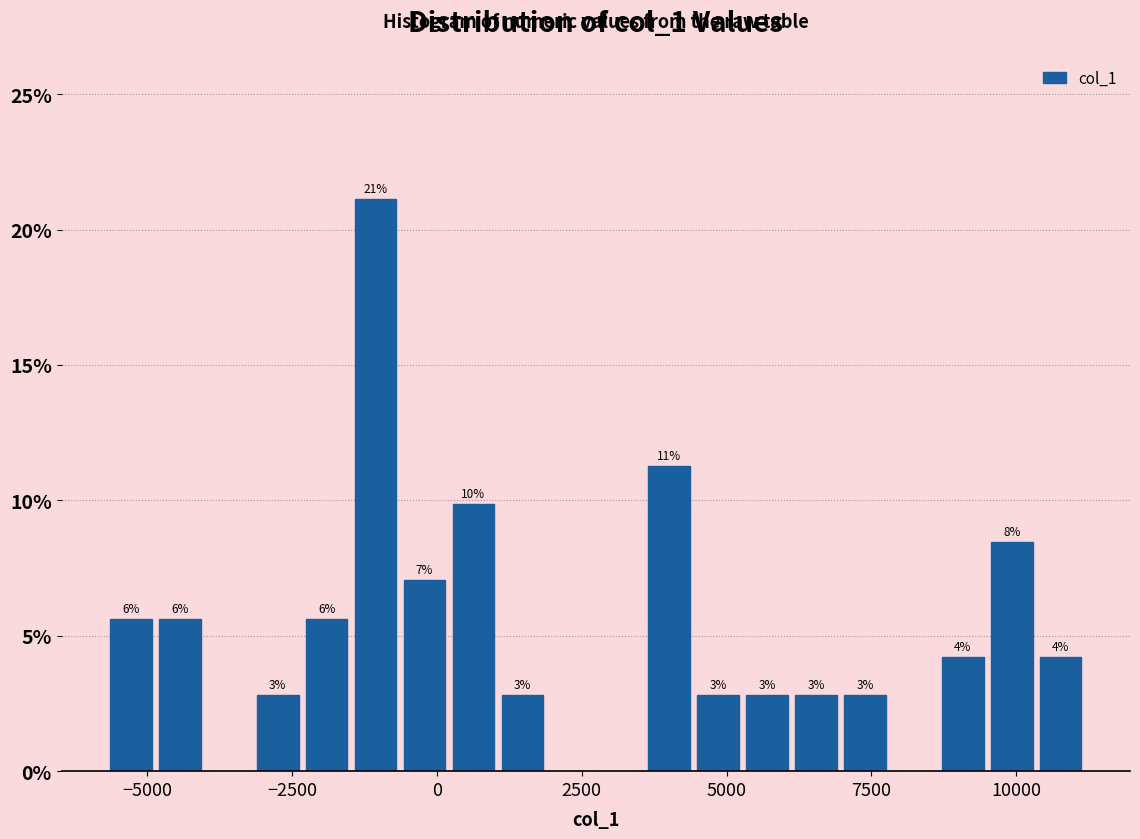

Around what value on the x-axis is the tallest bar? Give the approximate position of its centre, as read against the axis.

-1000